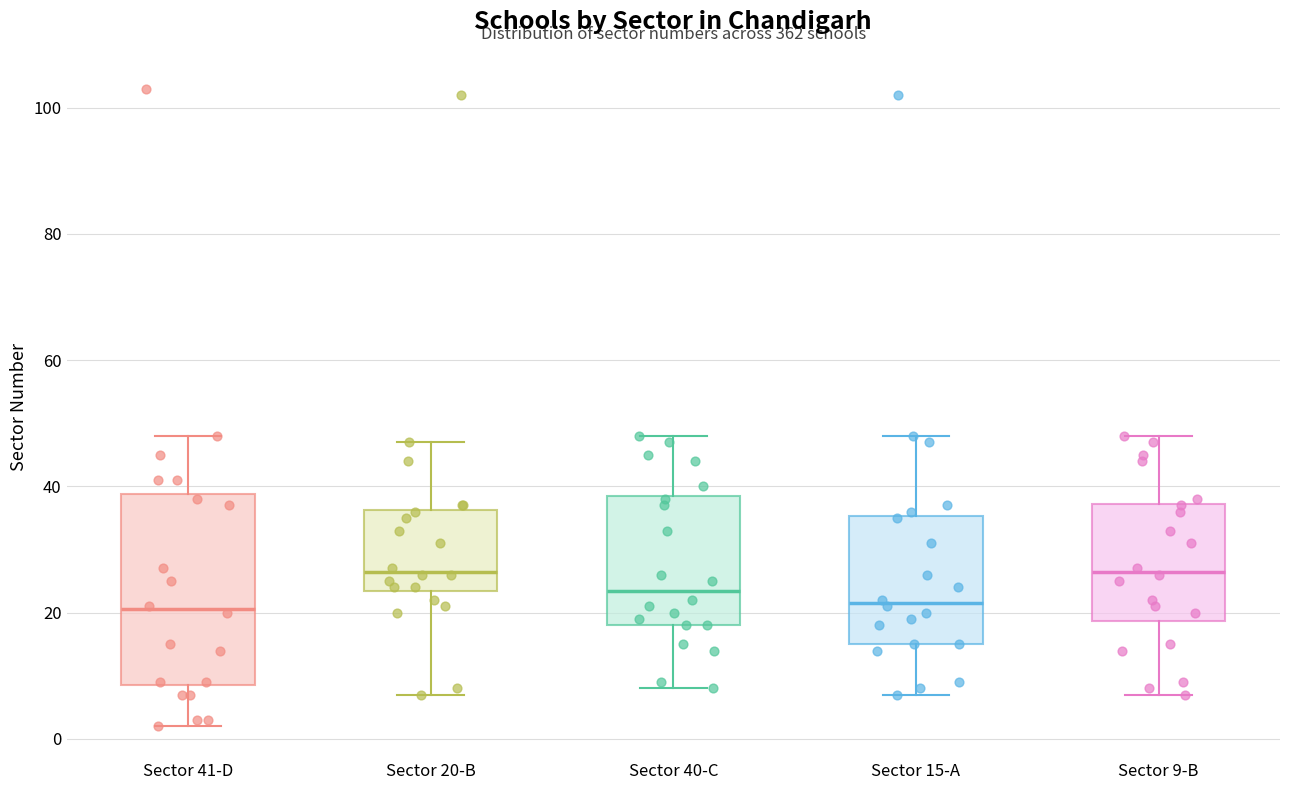

Comparing the boxes themselves (not the whiskers), which one is the tallest?

Sector 41-D